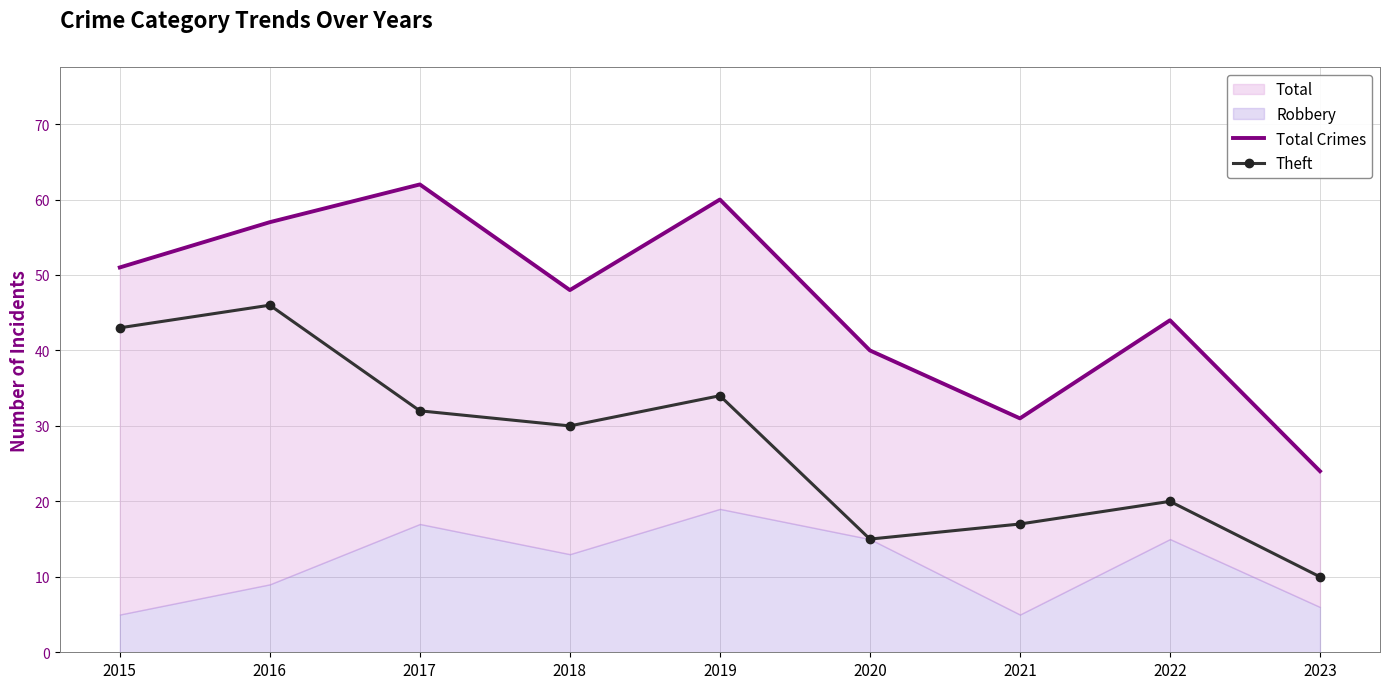

Rank the categories by Theft value from highest to lowest.

2016, 2015, 2019, 2017, 2018, 2022, 2021, 2020, 2023